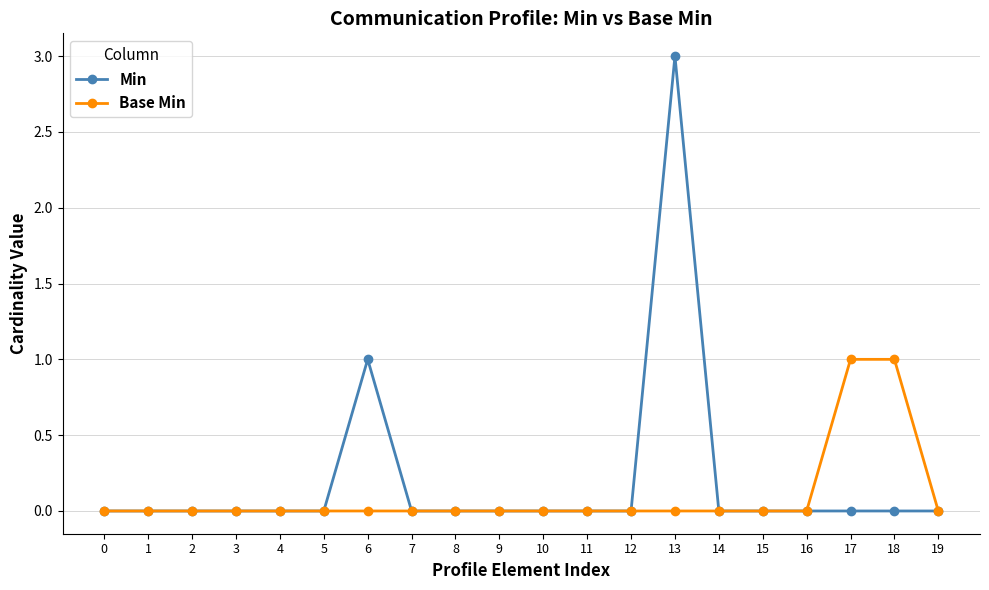

Count the Min values in the range 0 to 1.

19